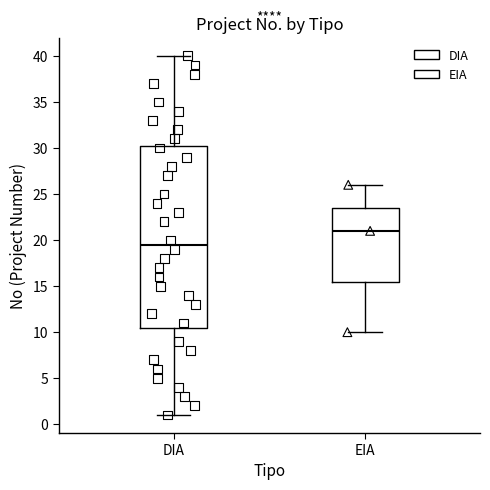

Which box has the highest median line?

EIA